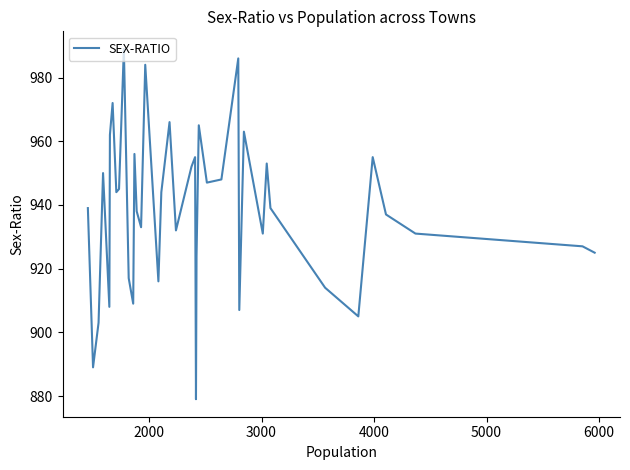

What is the difference between the maximum and minimum values?

110